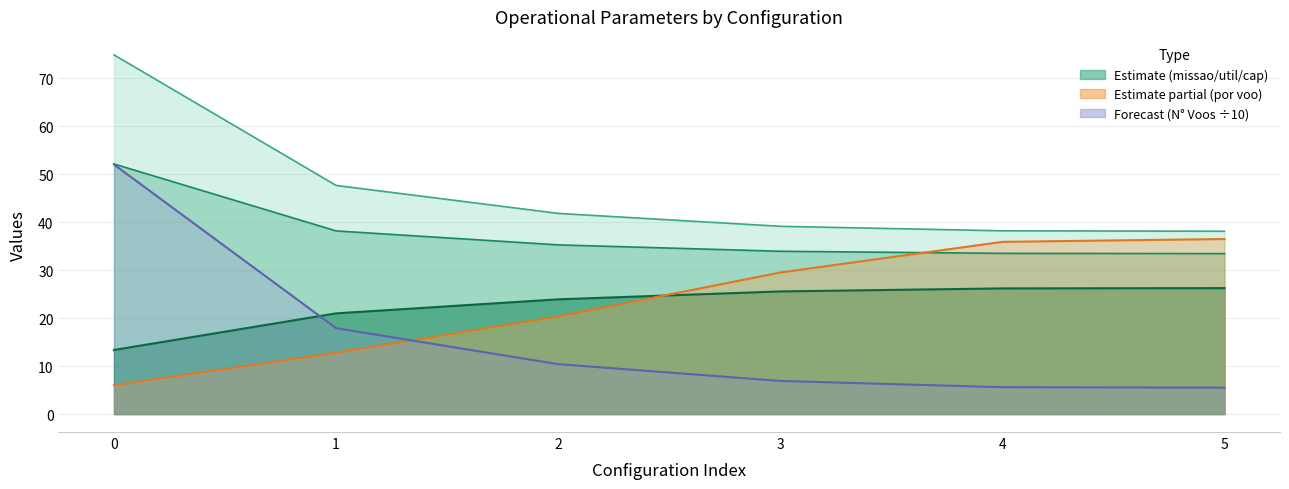

How many intersections are there between Autonomia Projetada [h] and Capacidade operacional [ha/h]?

1